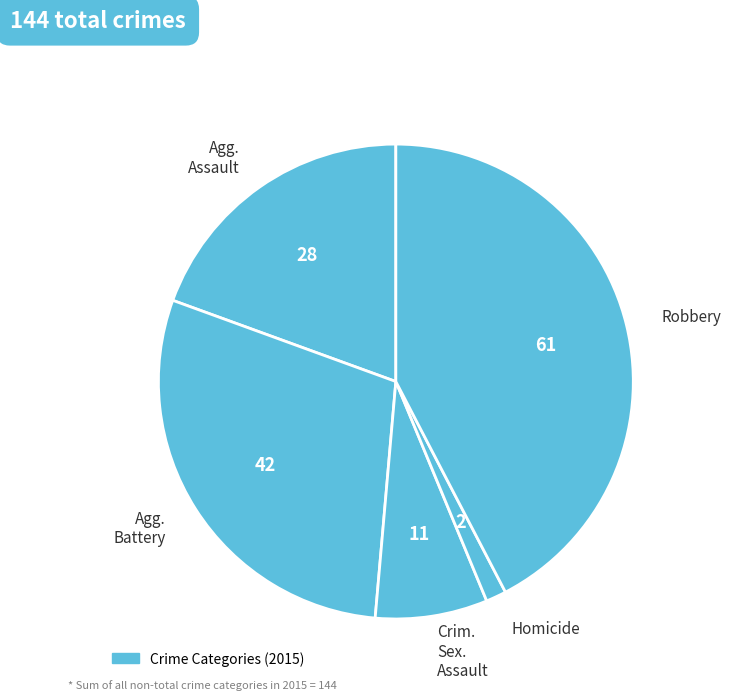

How many slices are in this pie chart?

5